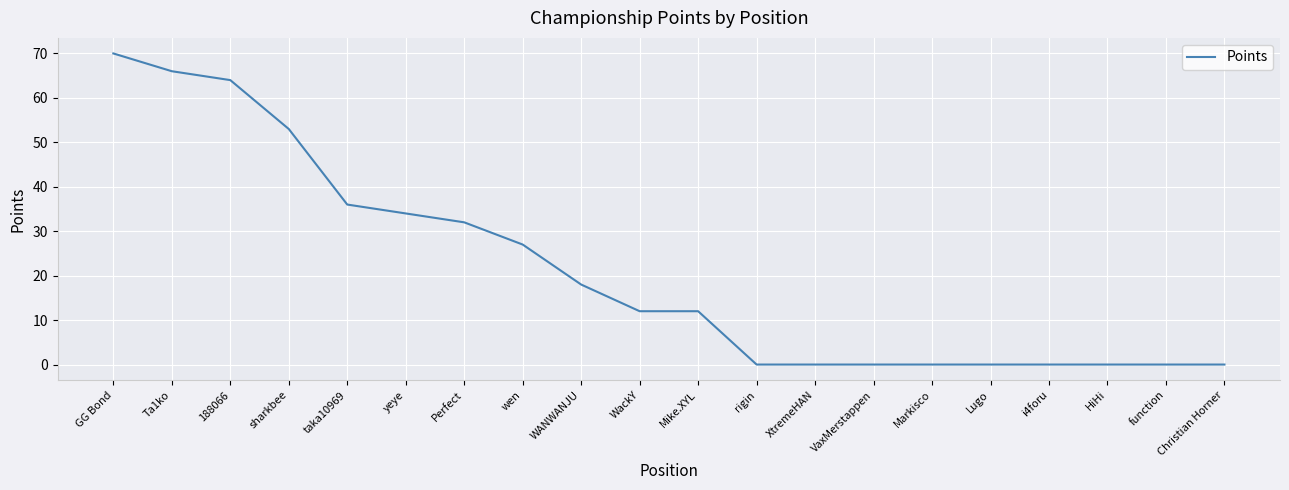

Reading left to right, list all the values displayed in this chart.

70	66	64	53	36	34	32	27	18	12	12	0	0	0	0	0	0	0	0	0